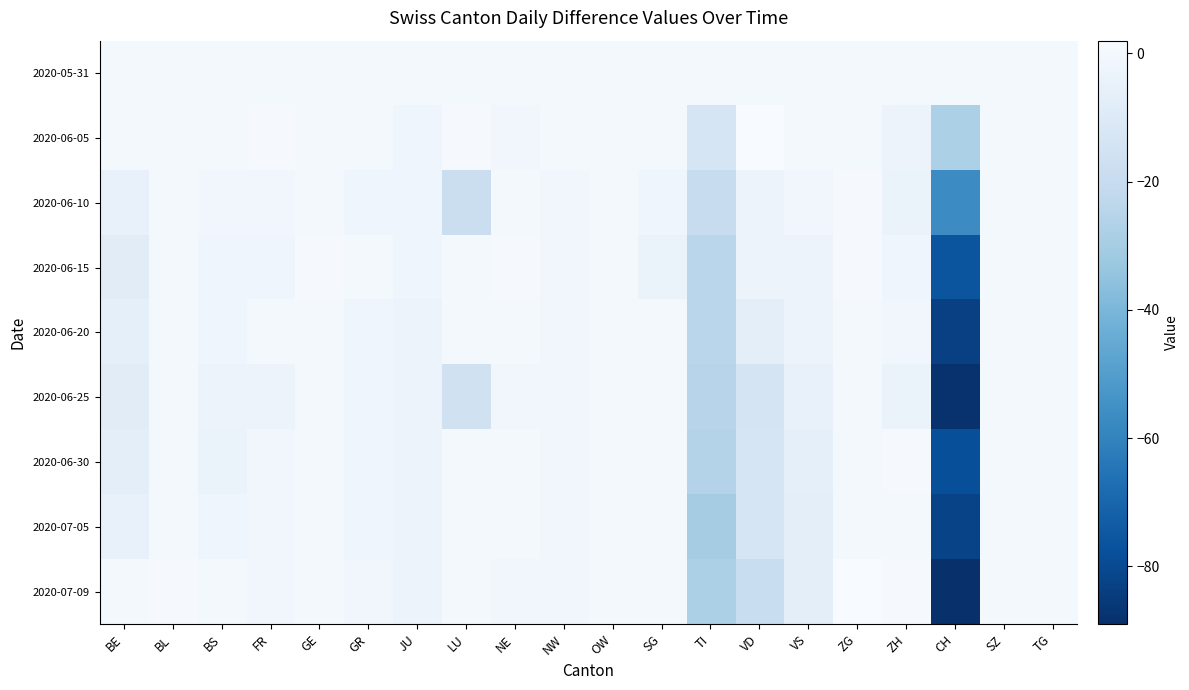

List the series in order of their peak value, lowest first.

2020-05-31, 2020-06-20, 2020-06-25, 2020-07-05, 2020-06-10, 2020-06-15, 2020-06-30, 2020-06-05, 2020-07-09